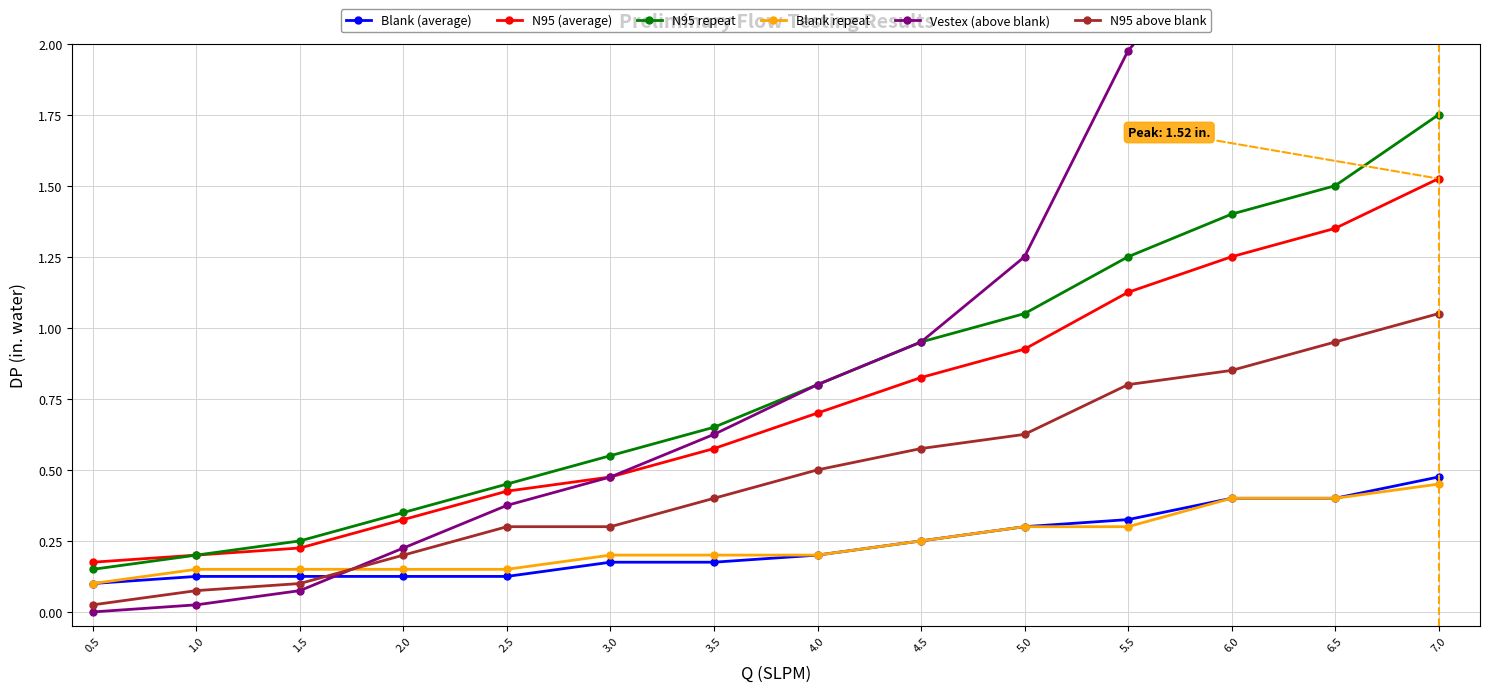

How many series are shown in this chart?

6